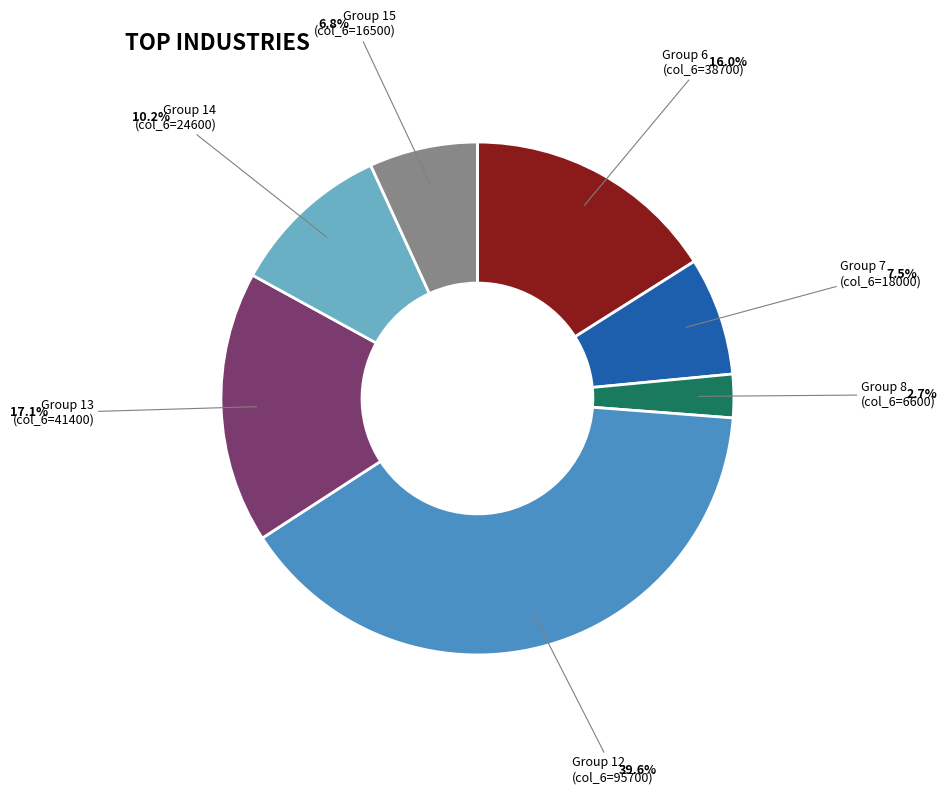

Is there any slice that represents more than half of the pie?

No